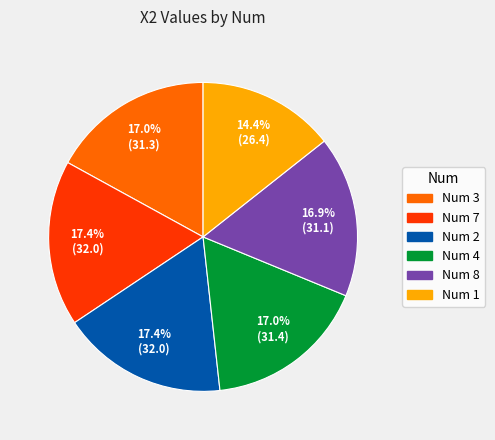

Is there a majority slice in this chart?

No